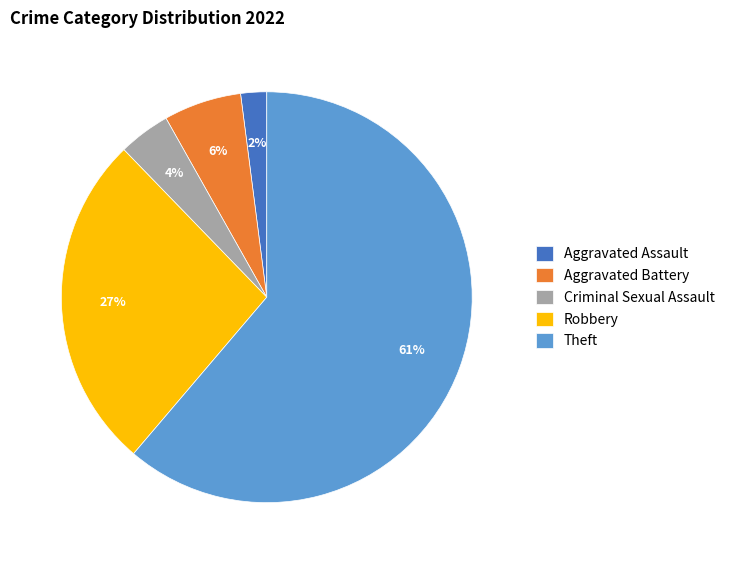

How many segments does this pie chart have?

5